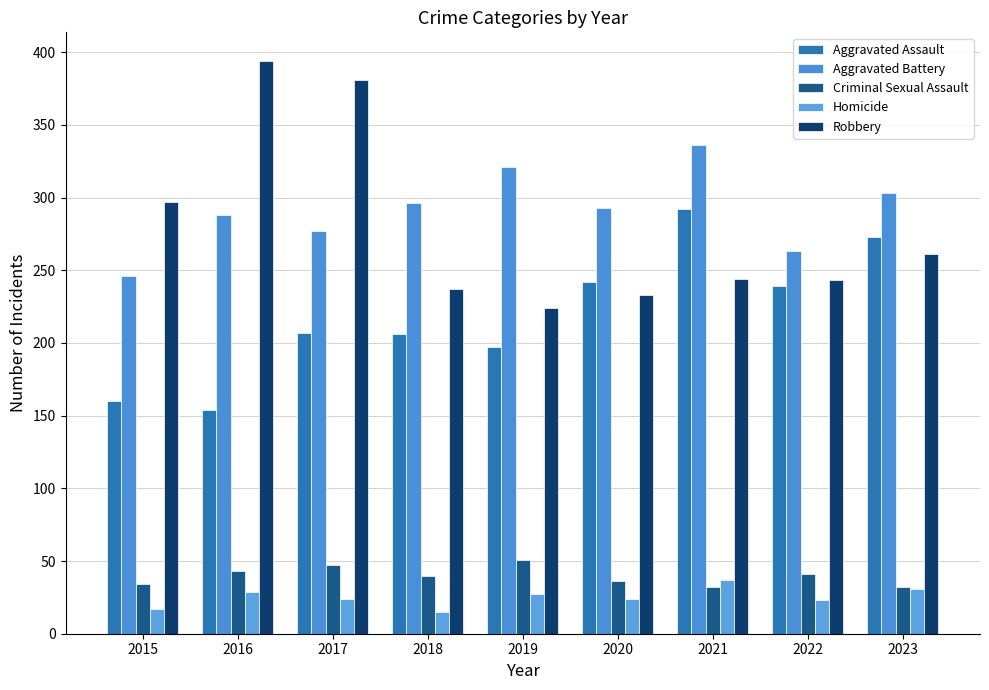

Reading right to left, what are all the values shown in this chart?

Aggravated Assault: 273	239	292	242	197	206	207	154	160
Aggravated Battery: 303	263	336	293	321	296	277	288	246
Criminal Sexual Assault: 32	41	32	36	51	40	47	43	34
Homicide: 31	23	37	24	27	15	24	29	17
Robbery: 261	243	244	233	224	237	381	394	297